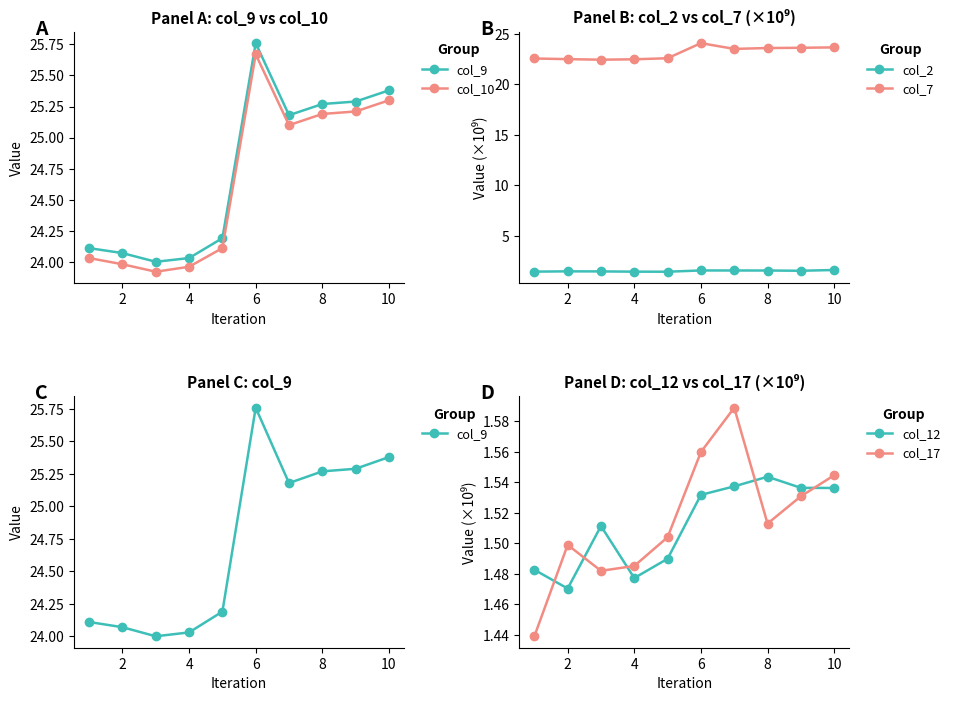

In col_12, how many points are higher than both neighbors (excluding endpoints)?

2